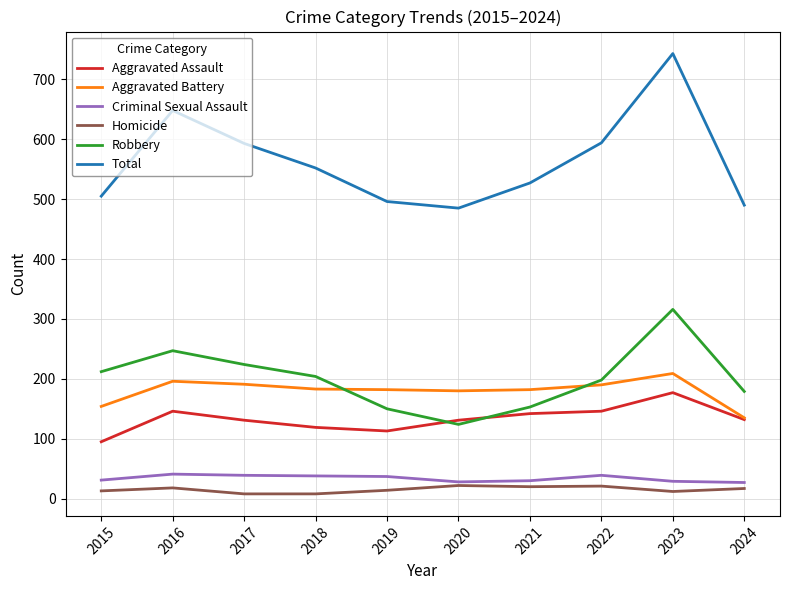

Between 2016 and 2024, which series saw the biggest shift?

Total